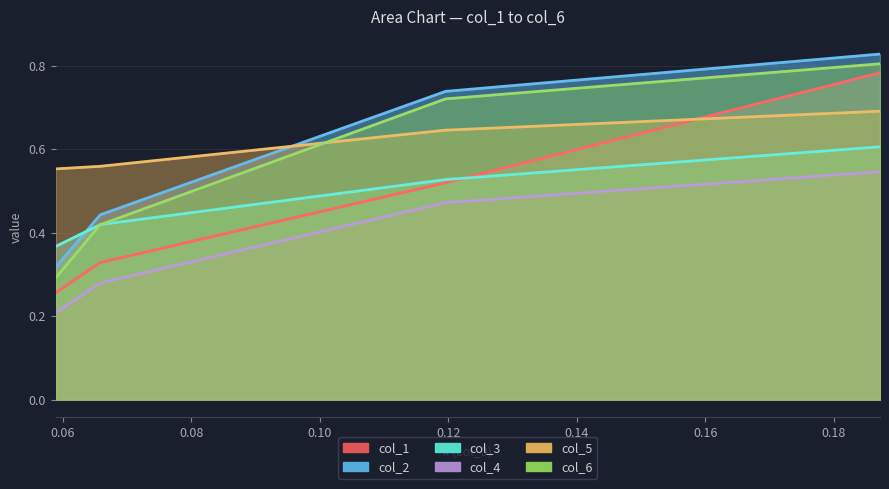

What are all the series names shown in the legend?

col_1, col_2, col_3, col_4, col_5, col_6